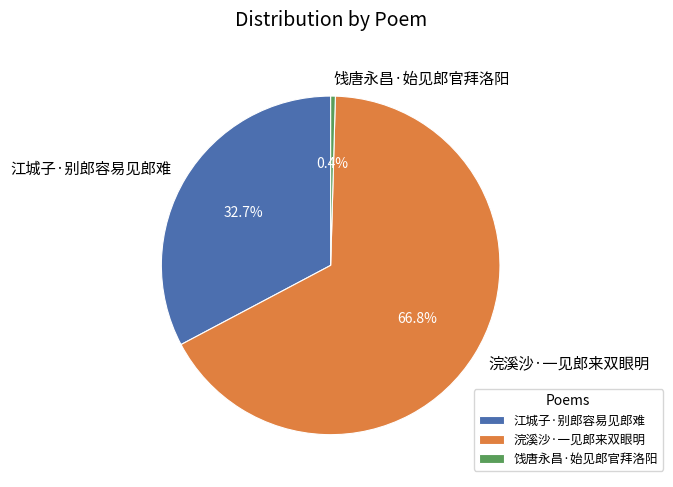

Which has a higher value, 江城子·别郎容易见郎难 or 浣溪沙·一见郎来双眼明?

浣溪沙·一见郎来双眼明